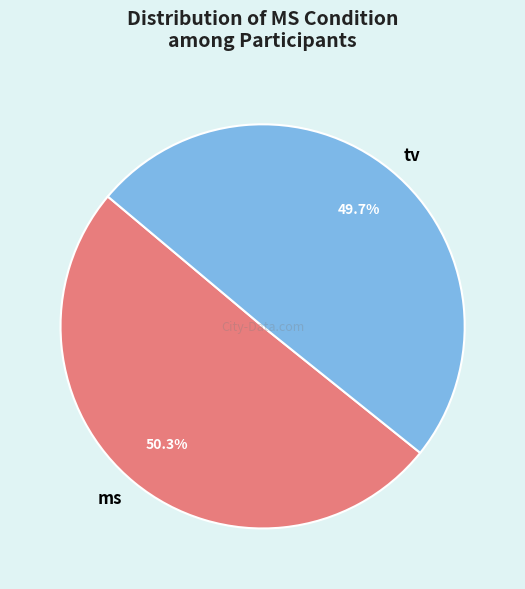

Which category has the biggest portion of the pie?

ms